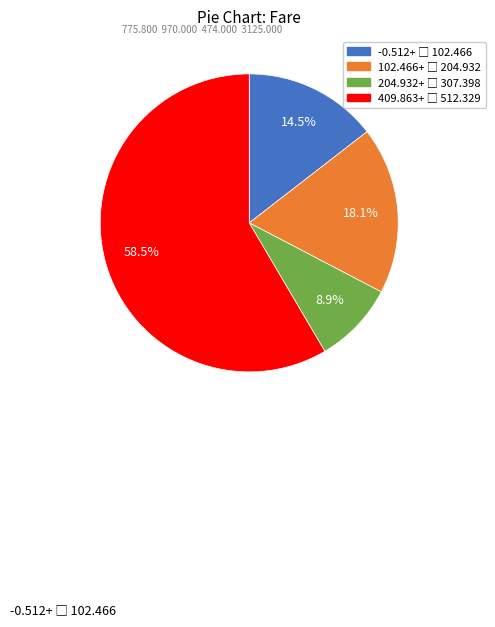

How many segments does this pie chart have?

4